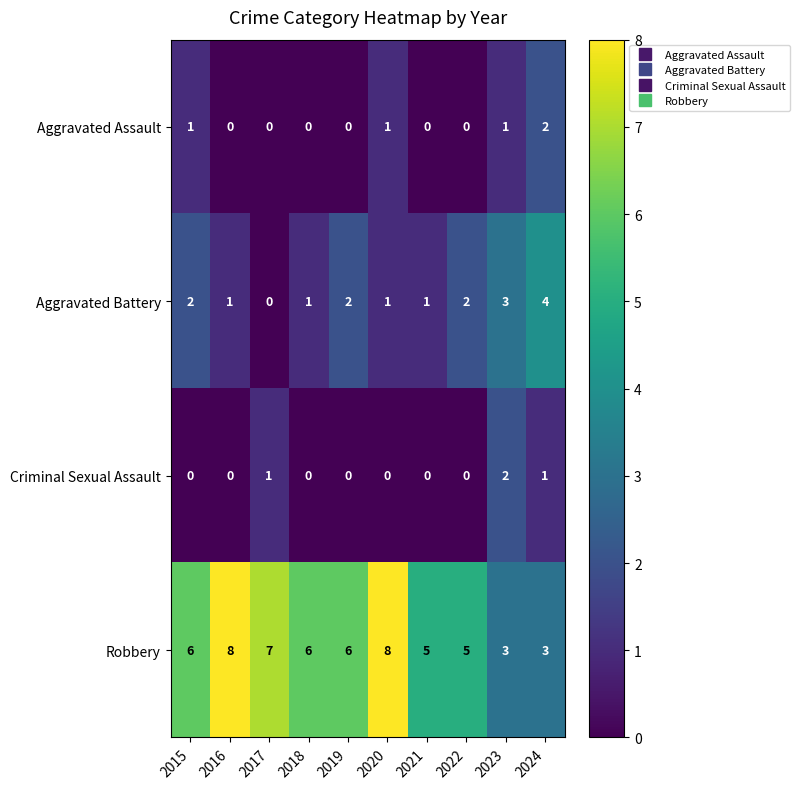

What is the approximate value of Robbery at 2023?

3